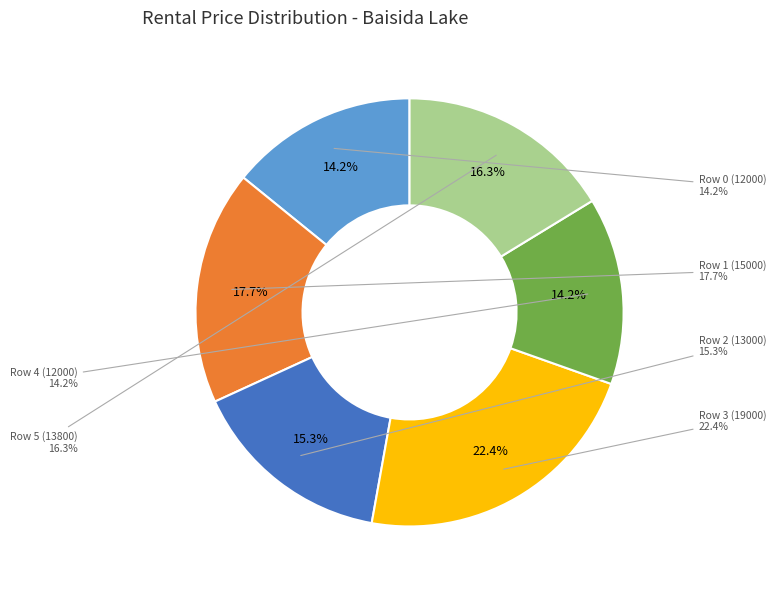

Do Row 4 (12000) and Row 3 (19000) together represent more than half of the pie?

No